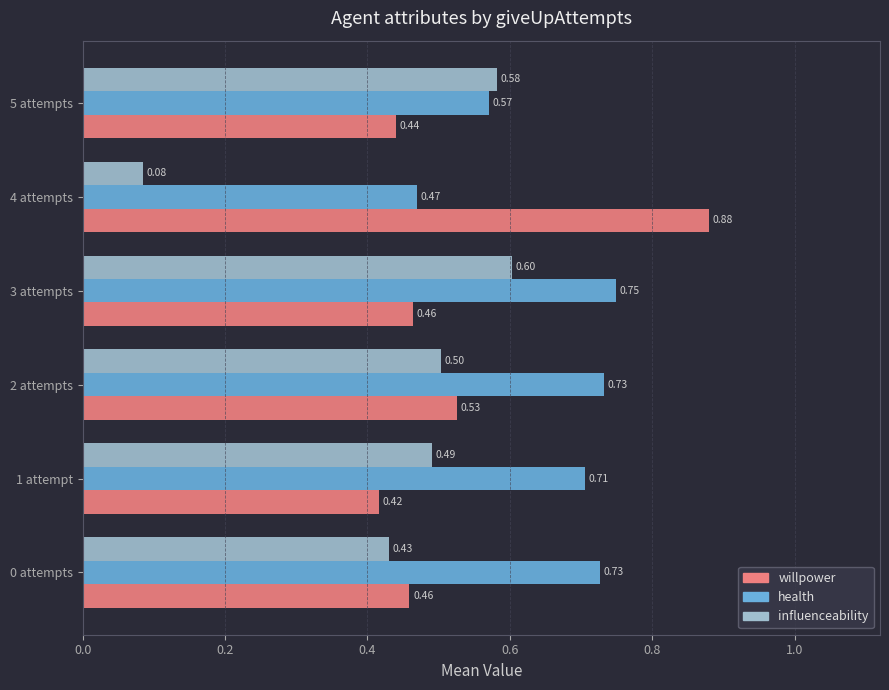

Rank the series at 4 attempts from lowest to highest value.

influenceability, health, willpower